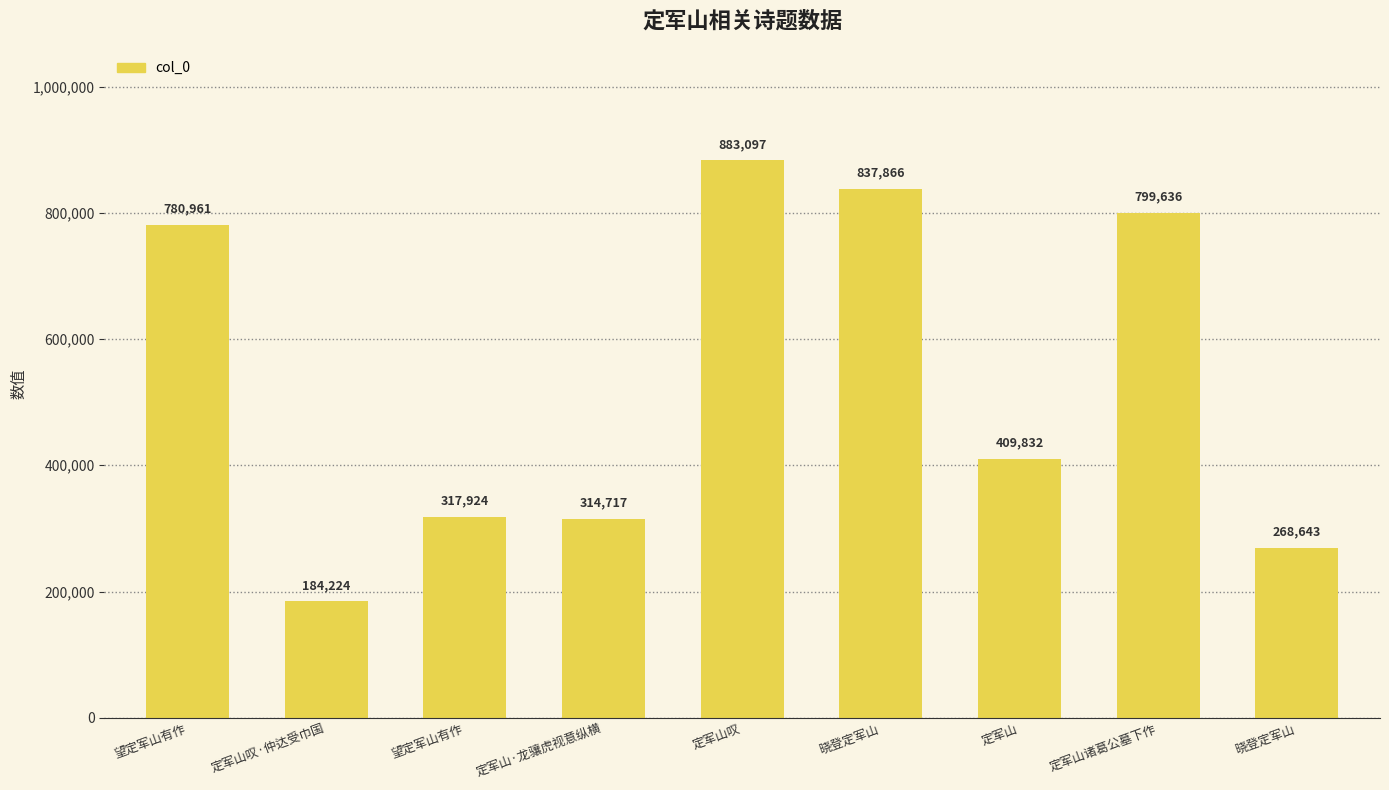

What is the value of the 4th bar from the left?

314717